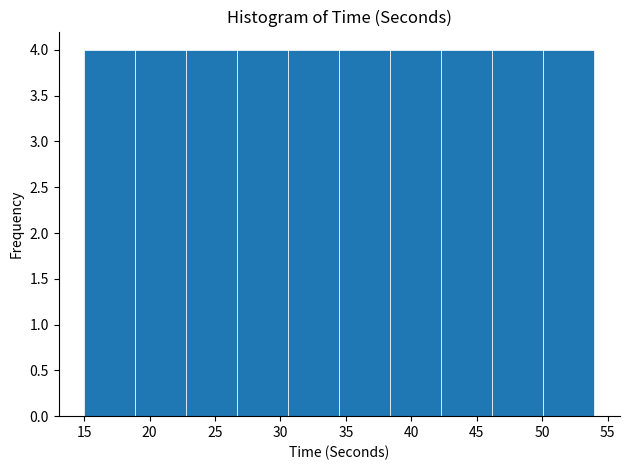

What is the height of the bar covering 38.4 to 42.3 on the x-axis? Neither the bar edges nor the heights are printed on the chart, so give them approximately, as read against the axes.

4